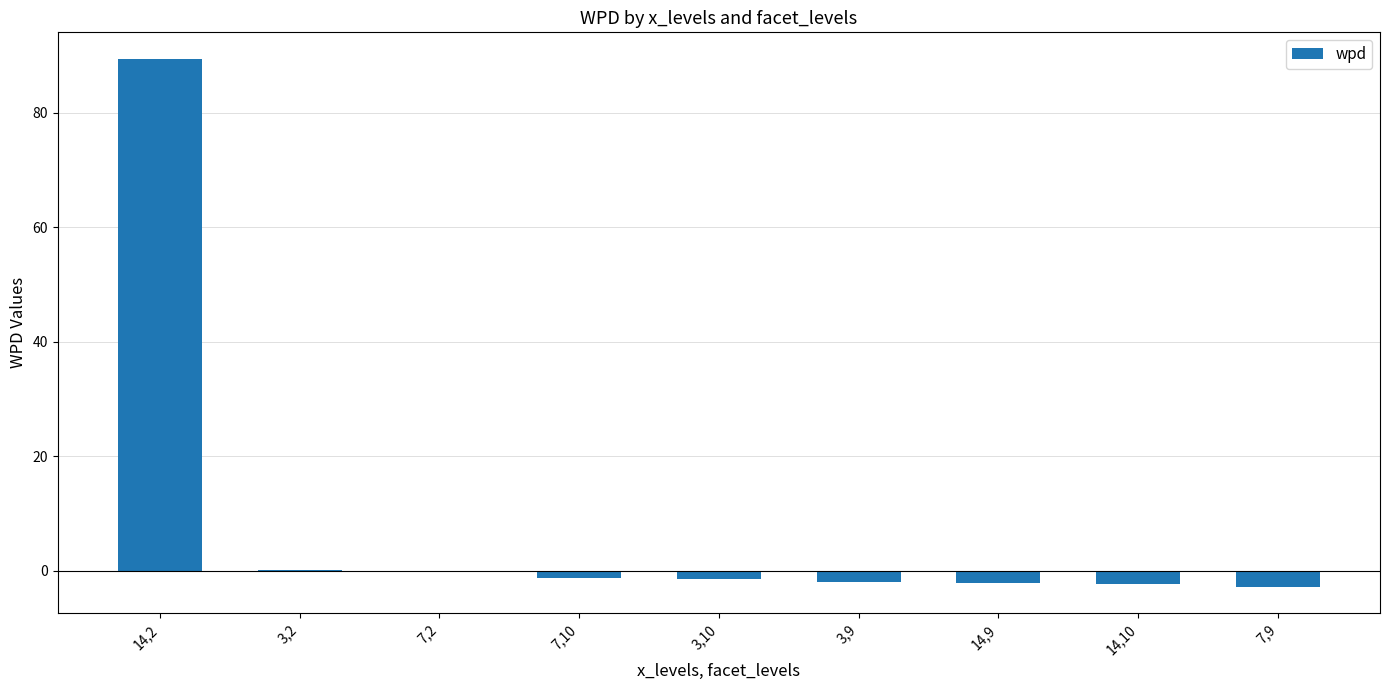

What is the sum of all values?

77.2